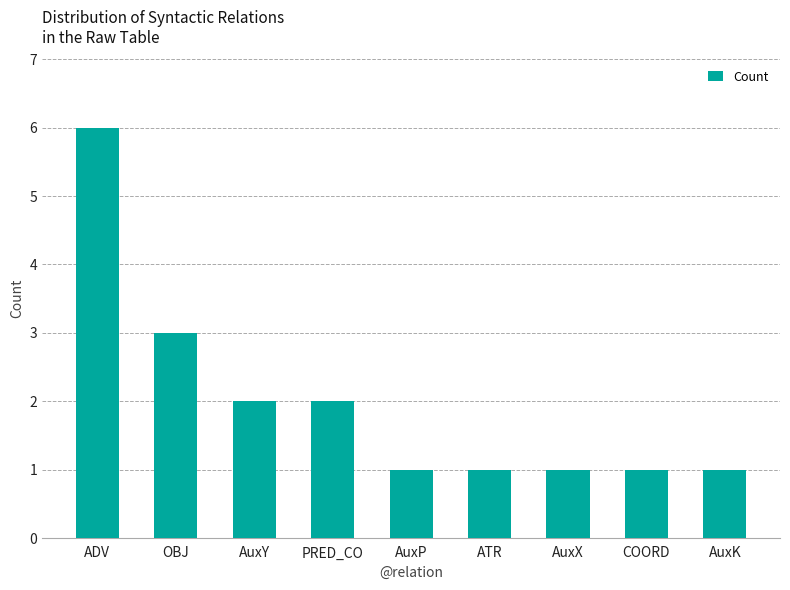

Does the chart contain any negative values?

No